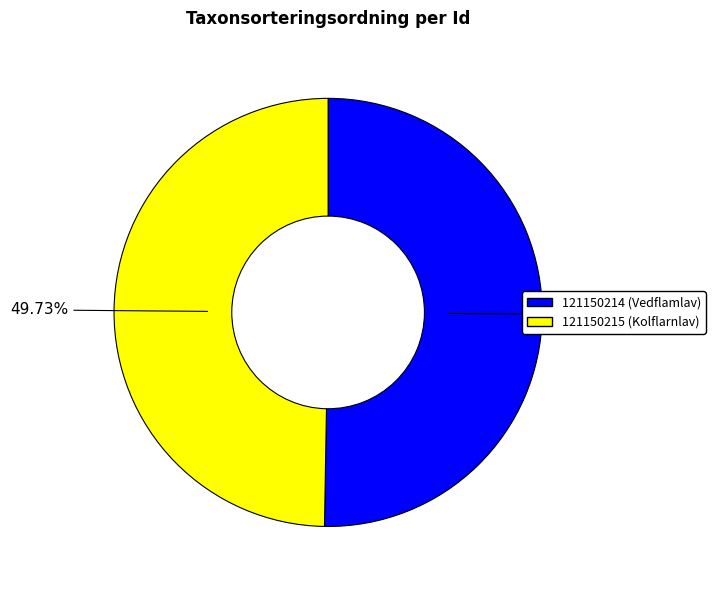

Is it true that 121150214 is 40% of the pie?

False